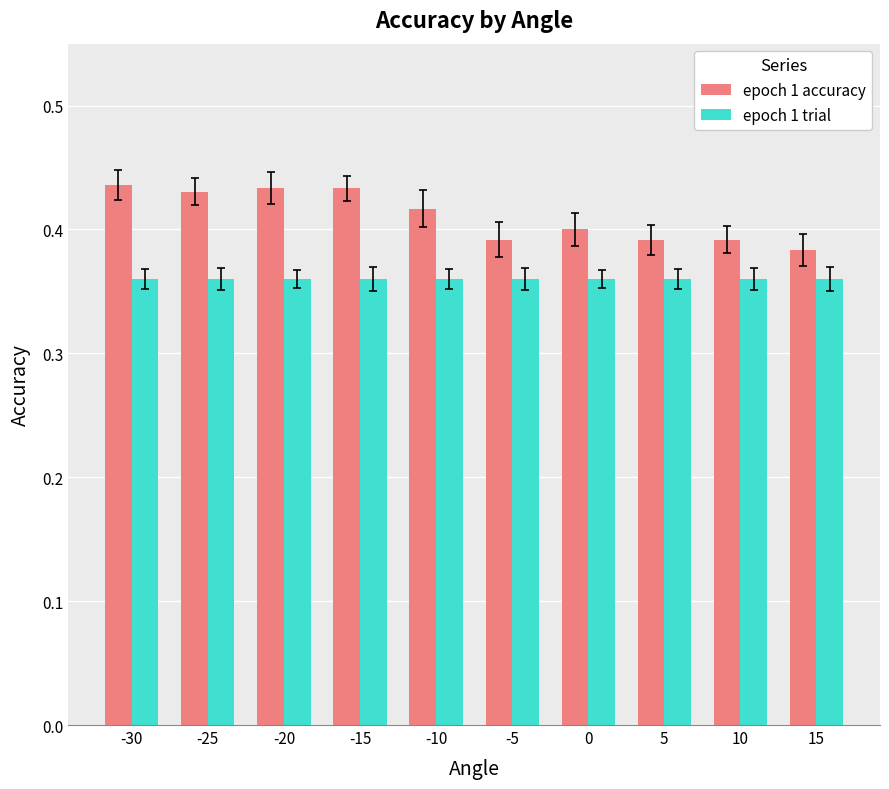

Count the epoch 1 accuracy values in the range 0 to 1.

10